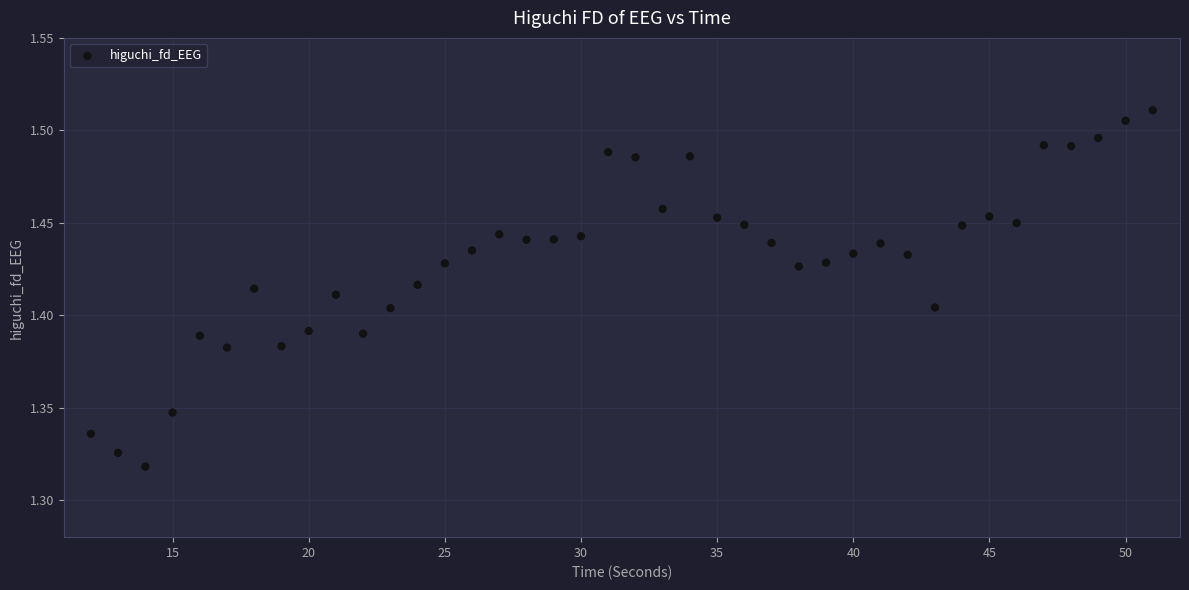

What is the range of X values (max minus min)?

39.0